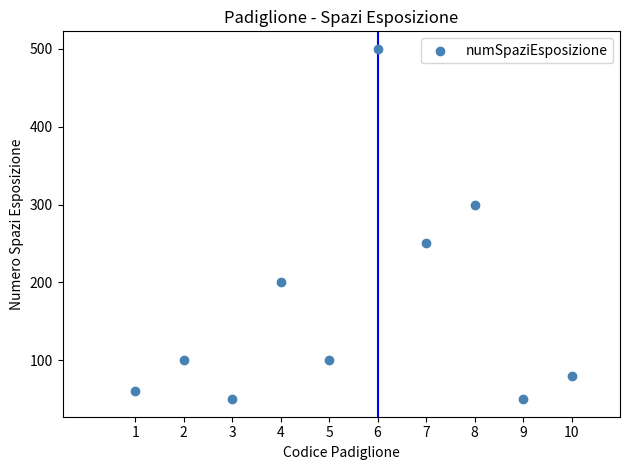

What is the average Y value?

169